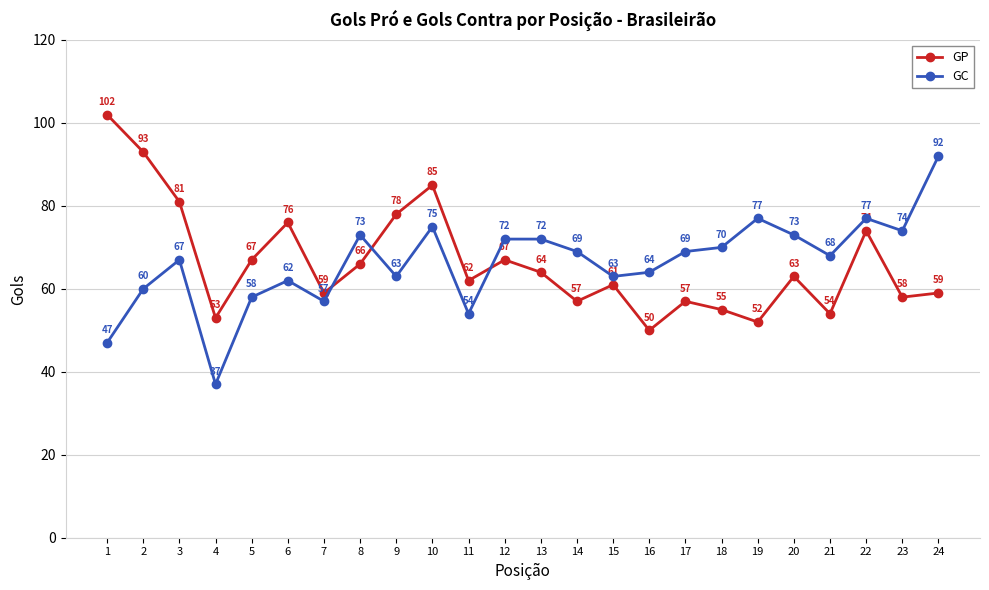

List the series in order of their peak value, highest first.

GP, GC